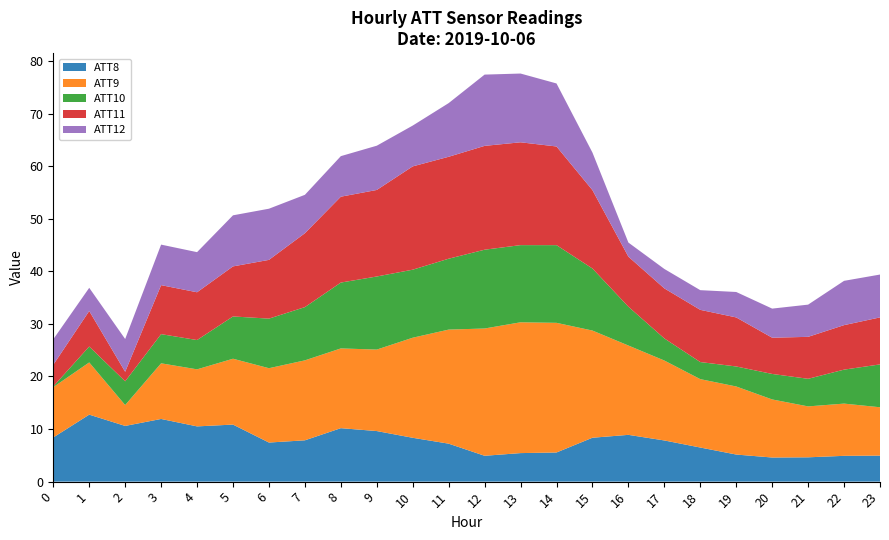

Is it true that ATT8 equals 7.9 at 23?

False